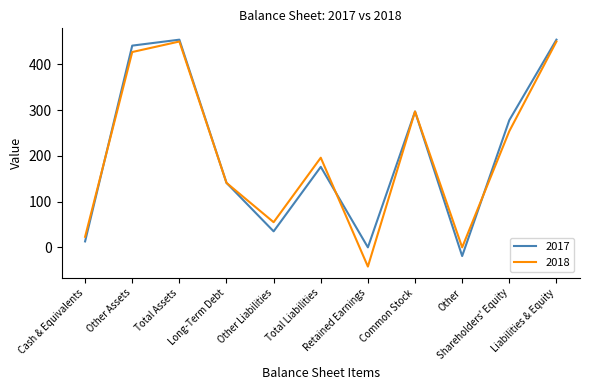

Is this an area chart (filled region under the line)?

No